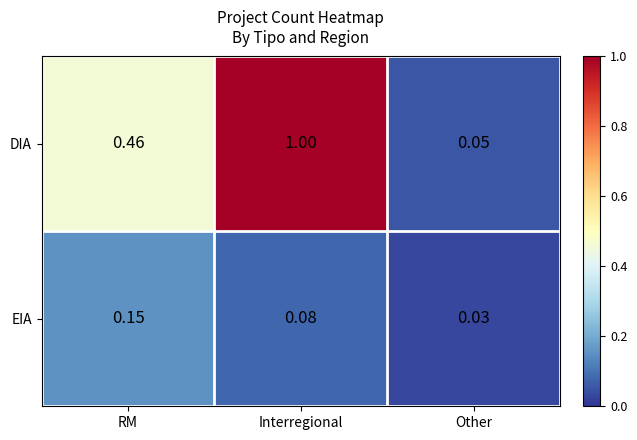

At which label is DIA closest to 0?

Other